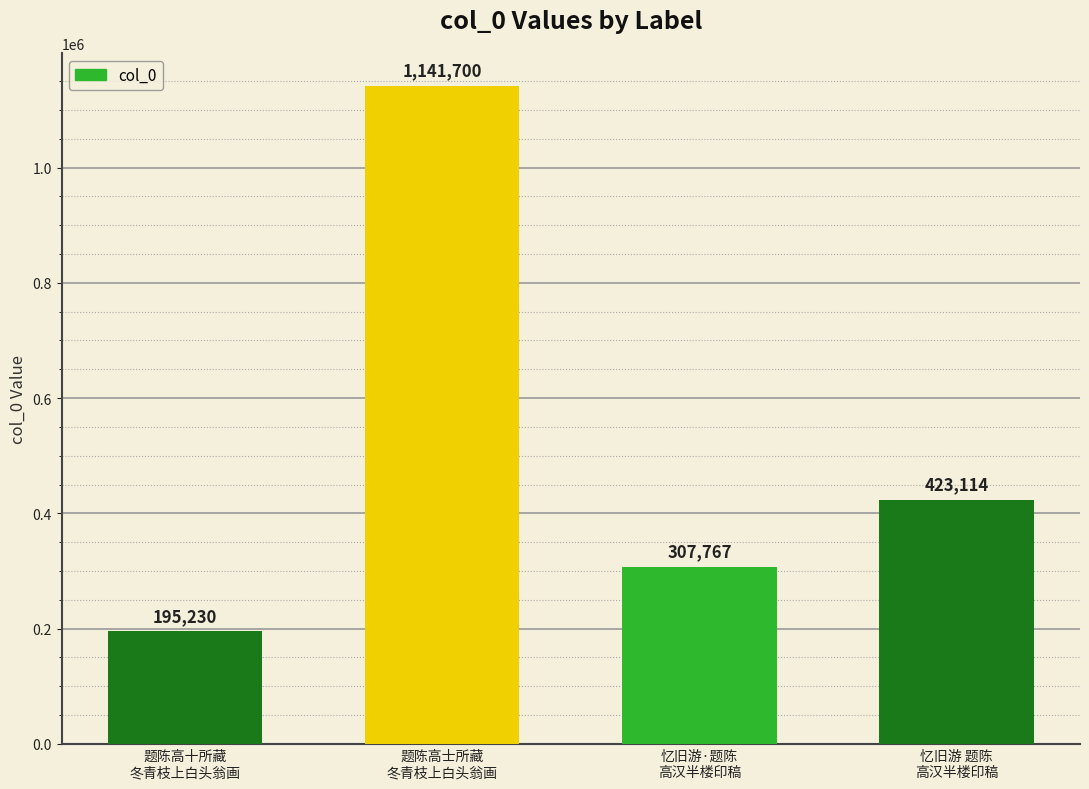

Which category has the highest value across all series?

题陈高士所藏
冬青枝上白头翁画